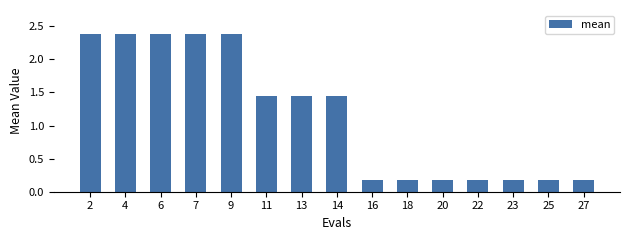

What is the difference between the maximum and minimum values?

2.2